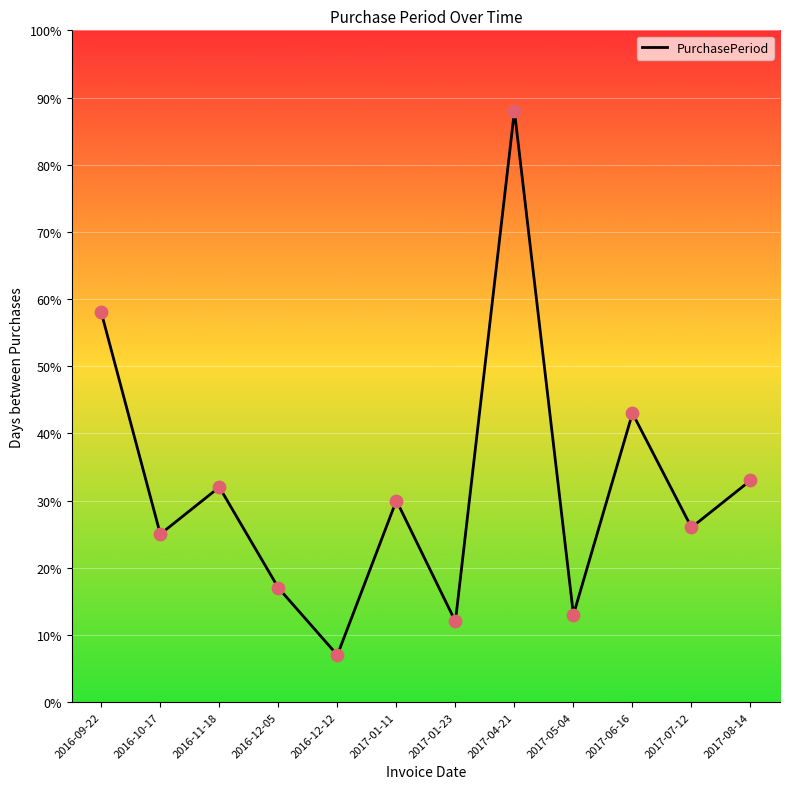

Between 2017-05-04 and 2017-06-16, which is larger?

2017-06-16